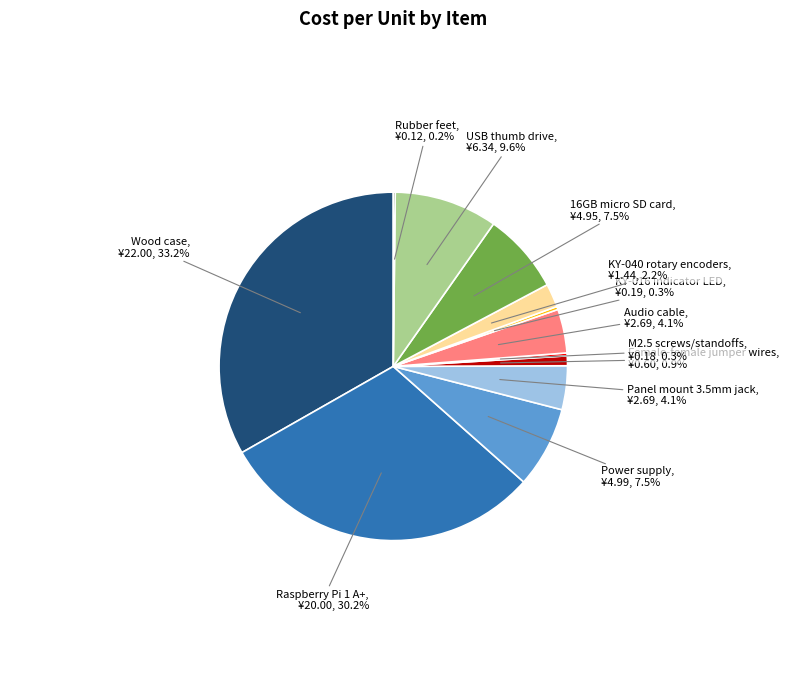

What is the total percentage of USB thumb drive and Raspberry Pi 1 A+?

39.8%